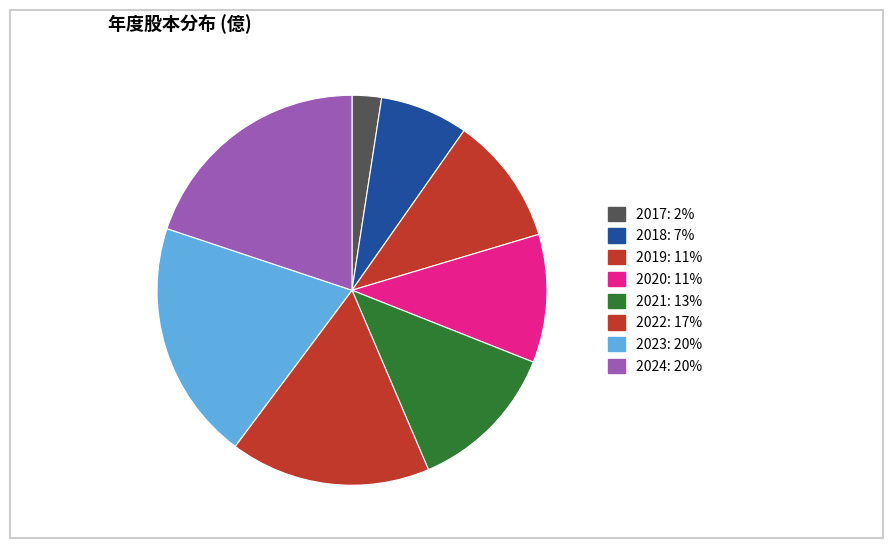

What is the total percentage of 2024 and 2022?

36.5%